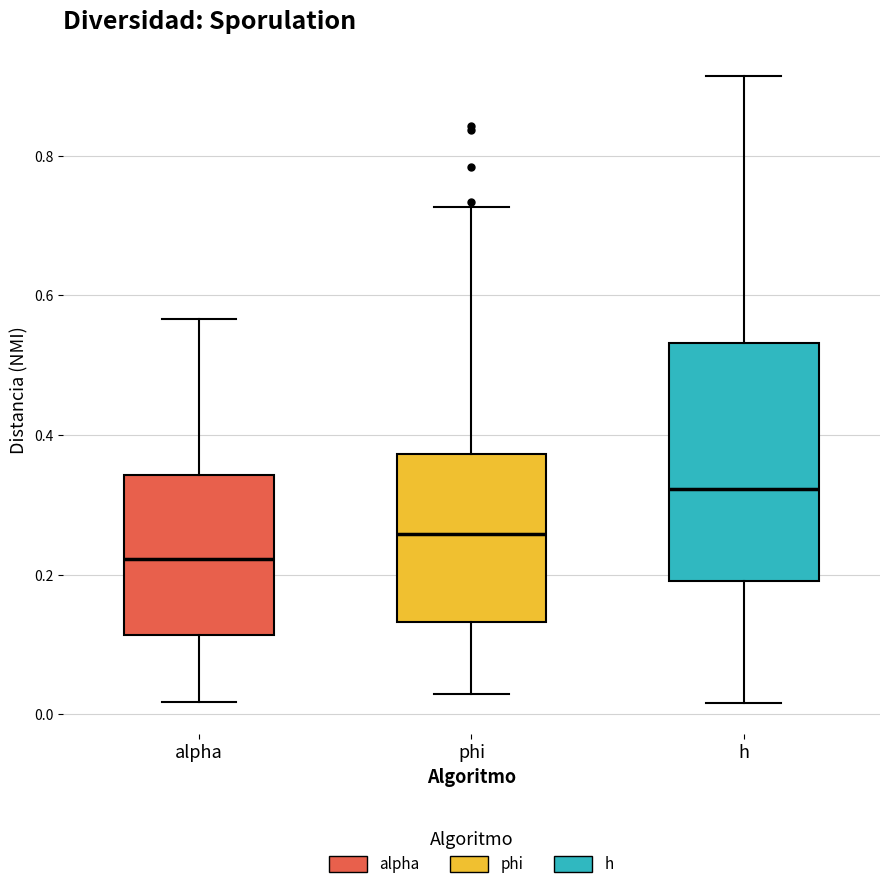

Which box has the lowest median line?

alpha